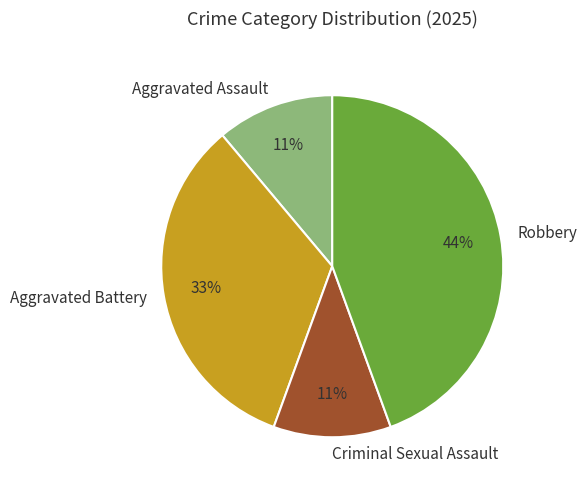

To the nearest percent, what is the difference between the Robbery and Aggravated Battery slice percentages?

11%